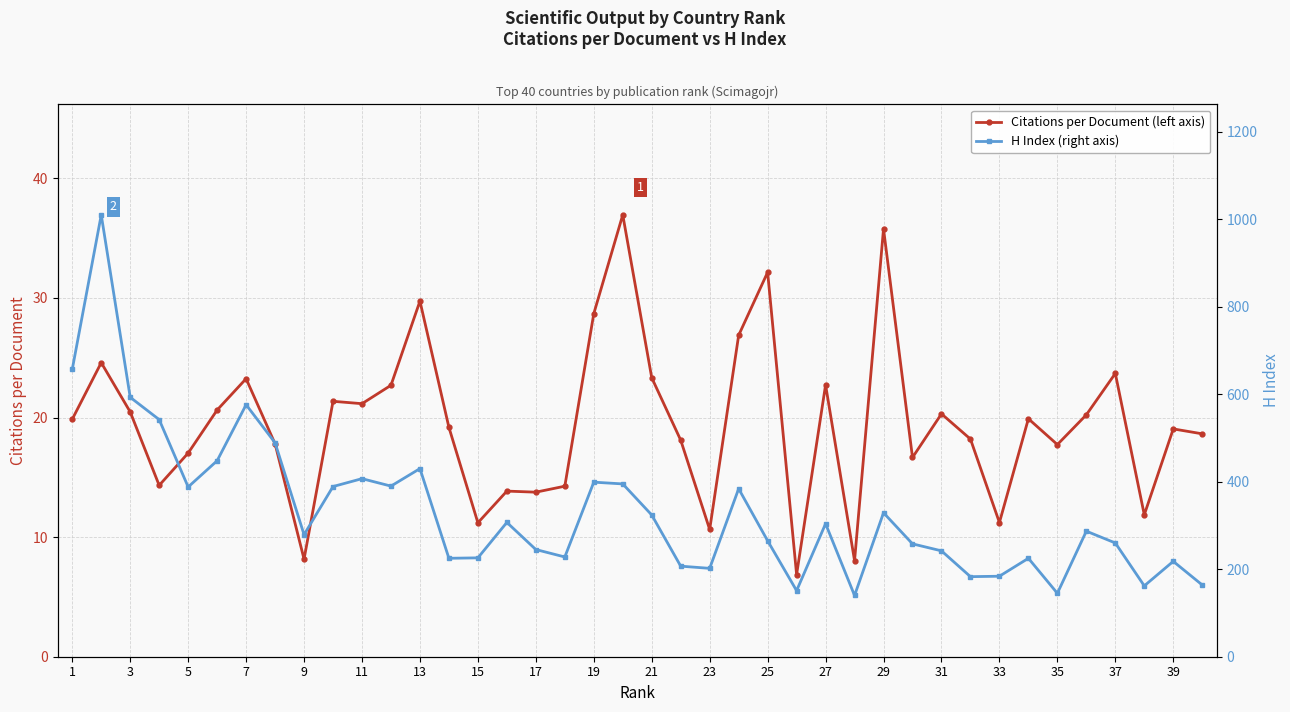

At how many categories does at least one series exceed 53?

40